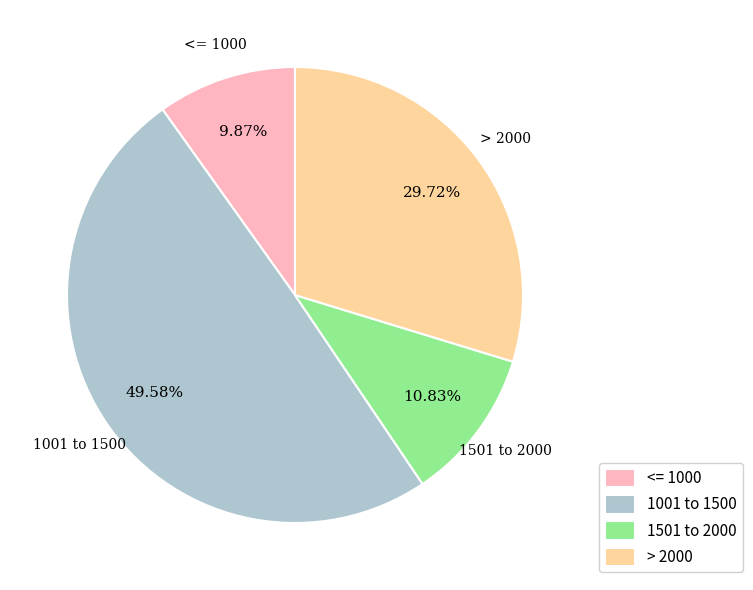

Does > 2000 represent more than half of the total?

No